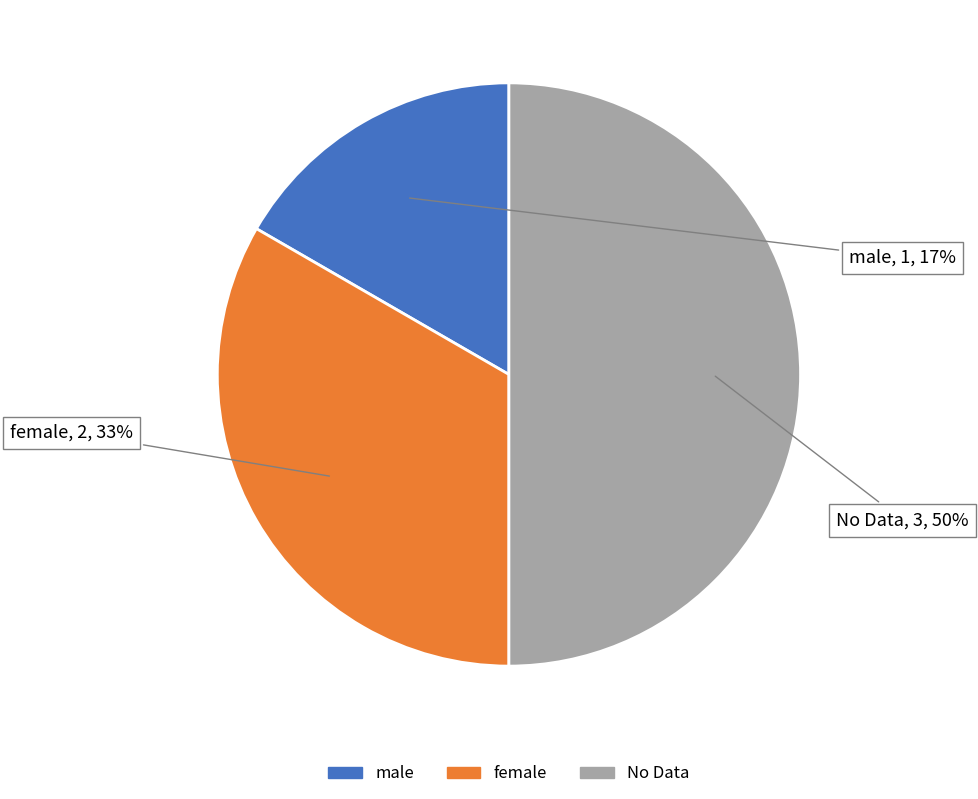

The male slice represents 17% of the pie. True or false?

True